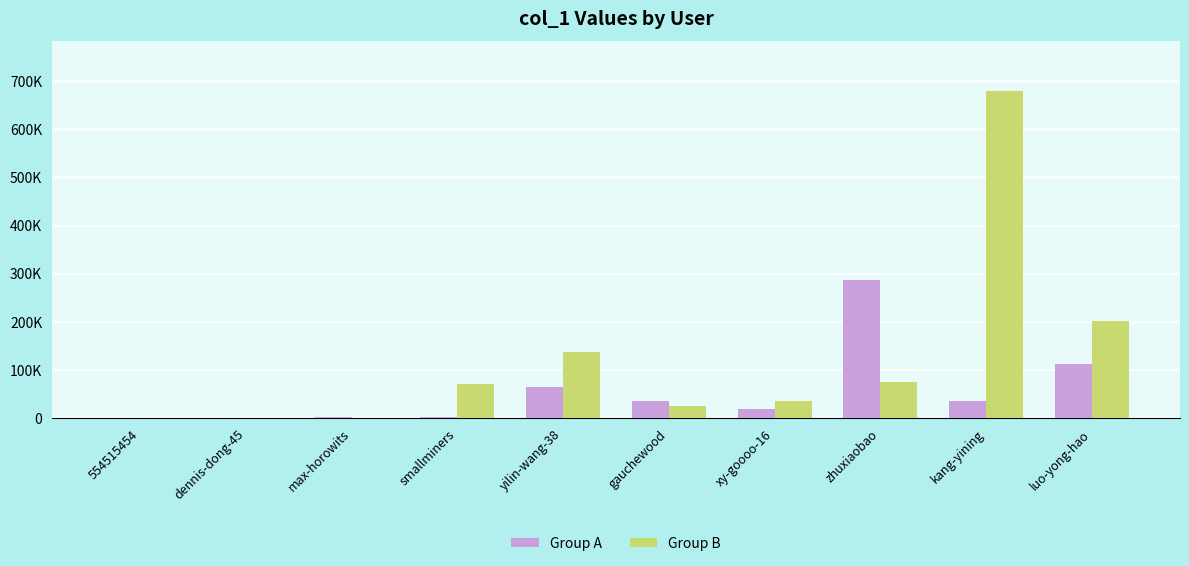

What are all the series names shown in the legend?

Group A, Group B